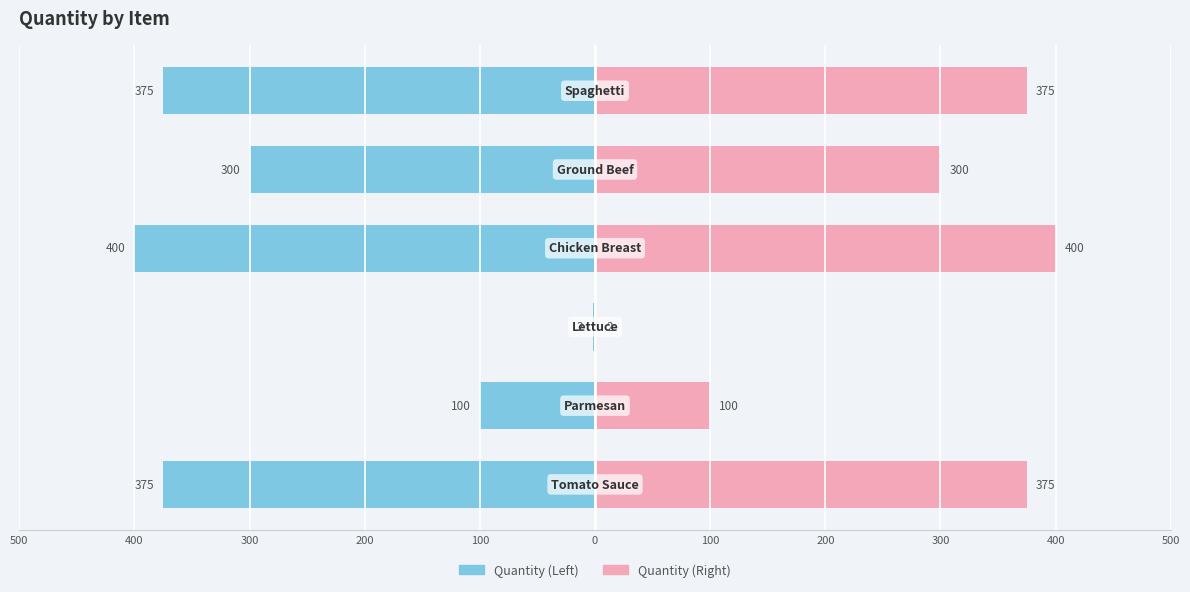

What is the sum of all Quantity (Left) values?

-1552